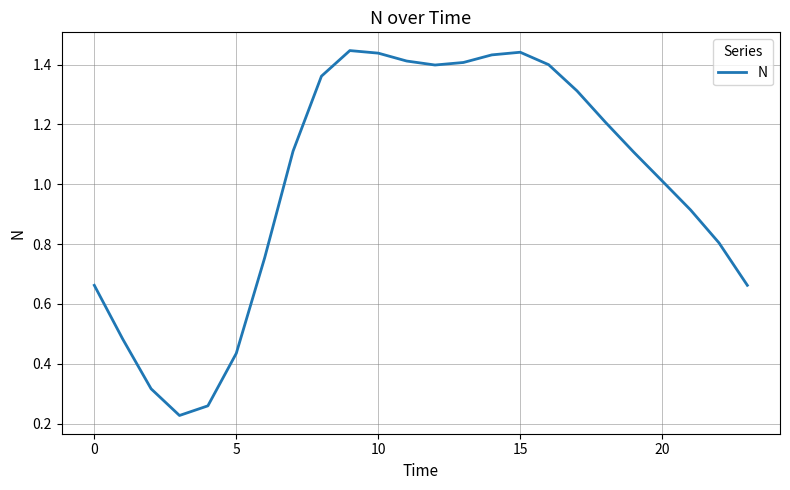

How many interior local valleys (lower than both neighbors) does the data have?

2